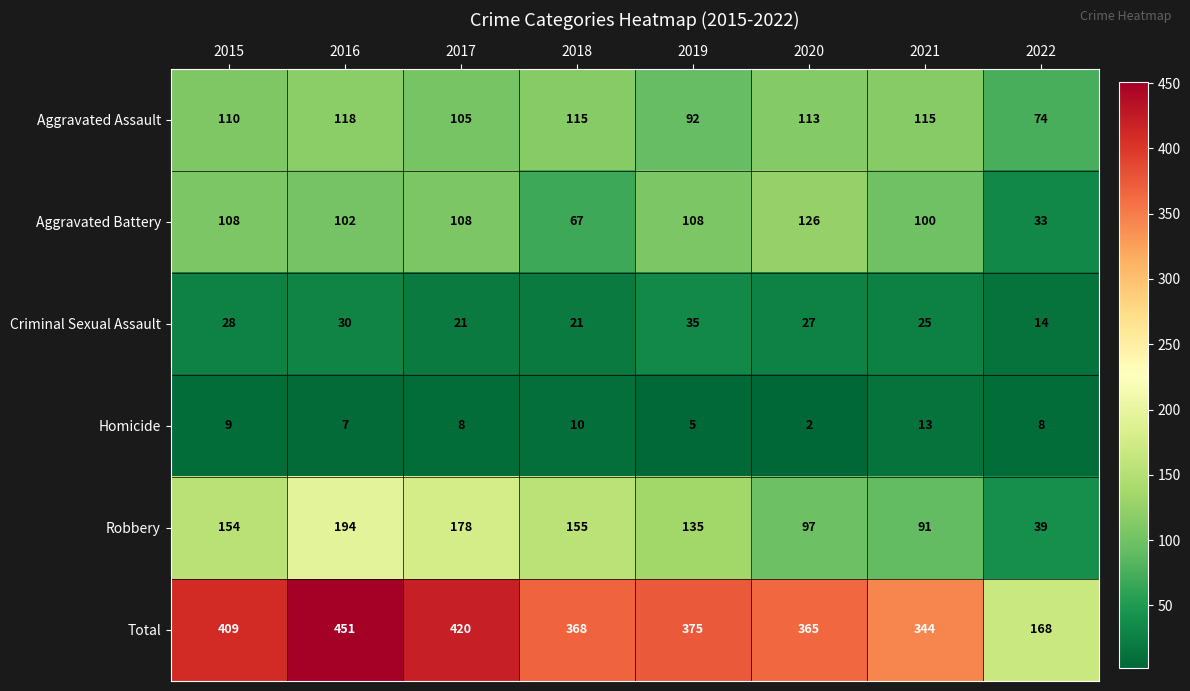

What is the difference between the highest and lowest values at 2018?

358